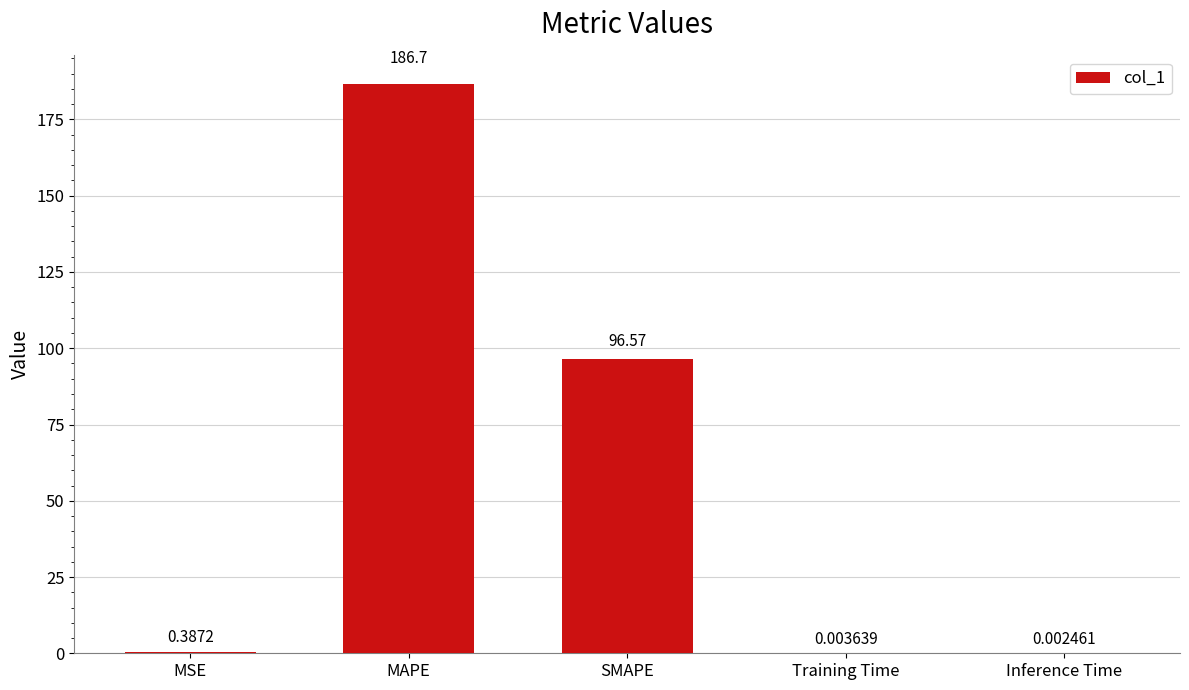

At which label is the value closest to 93?

SMAPE